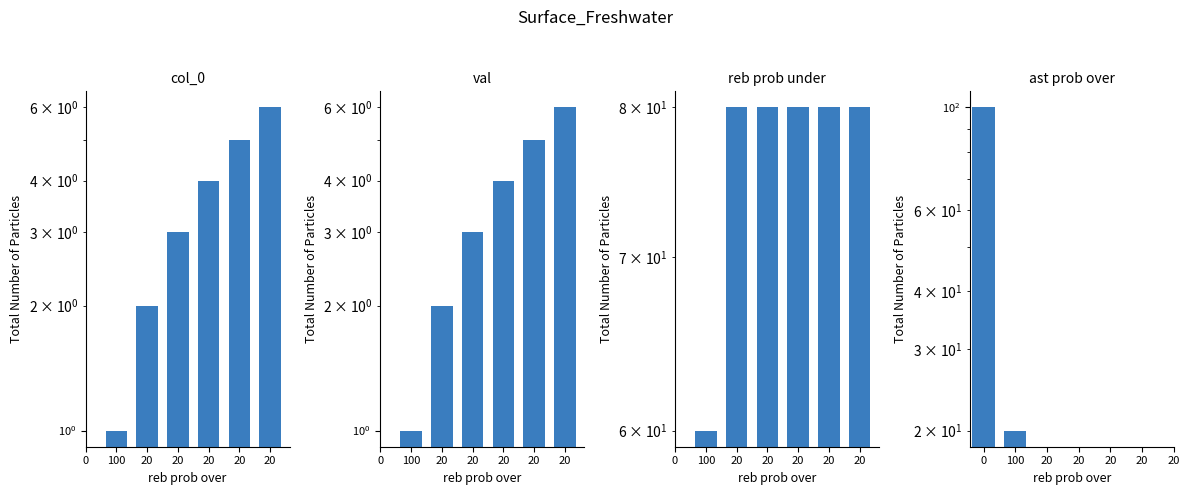

What is the label of the 3rd bar from the left?

20